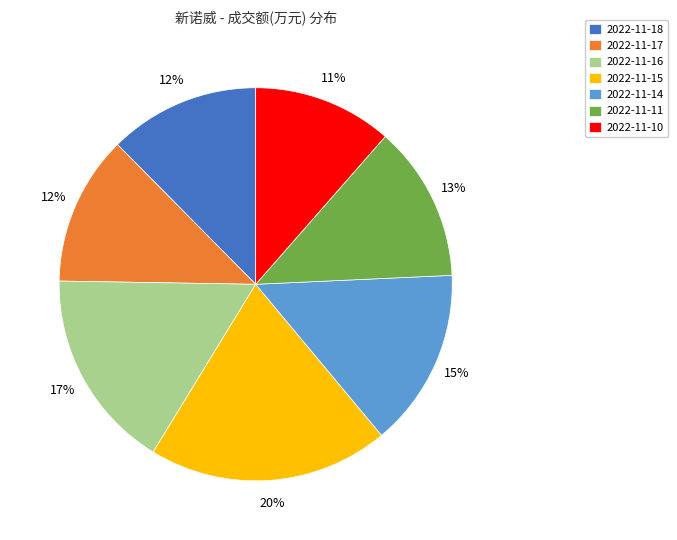

What is the smallest slice in the pie chart?

2022-11-10